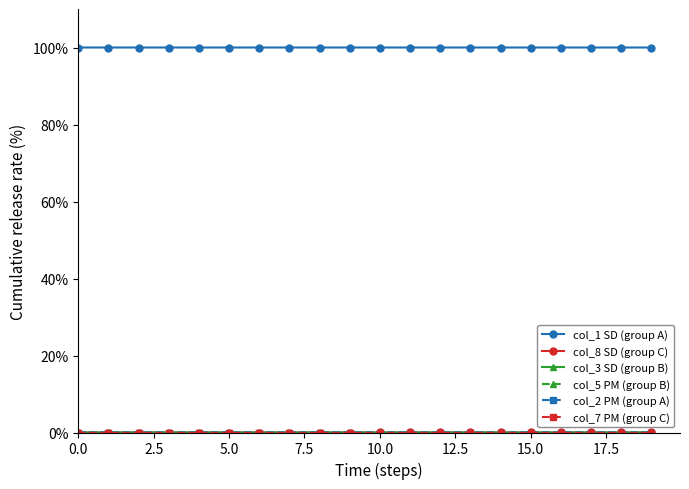

What is the value of the col_1 SD (group A) point at the 10th from the left?

100.0